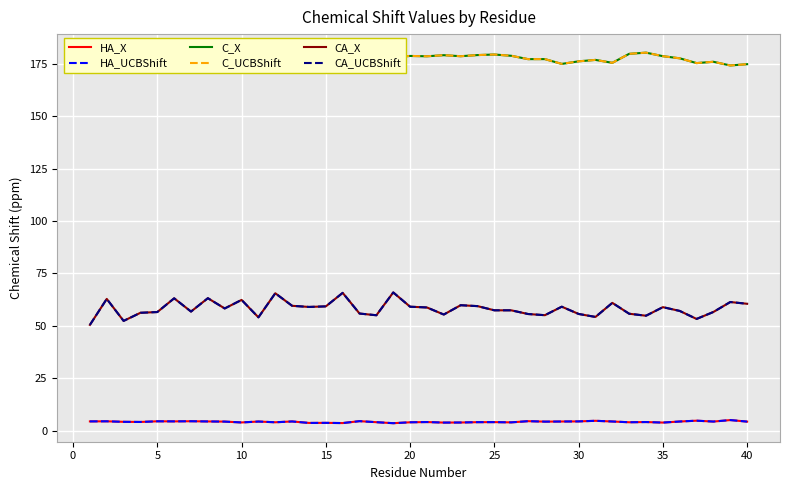

Is it true that HA_X equals 4.4 at 30?

True